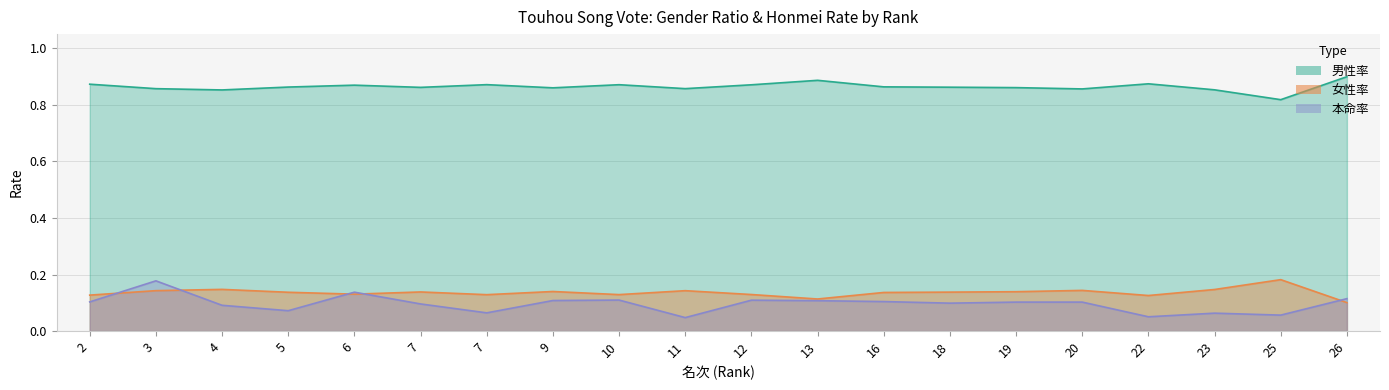

How many 女性率 values are between 0 and 1?

20